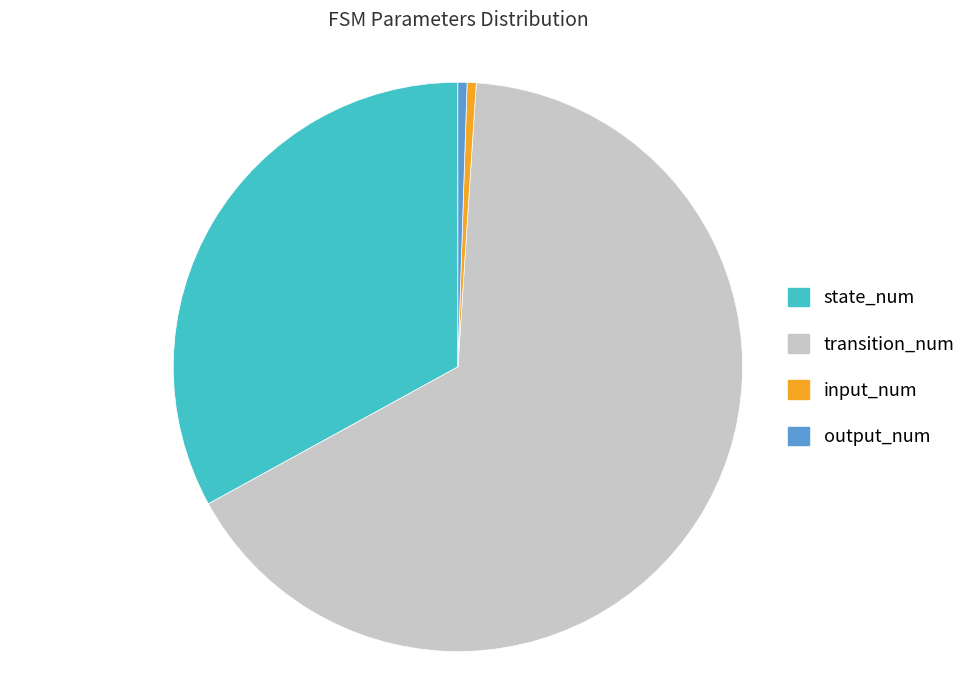

Which category accounts for the majority?

transition_num